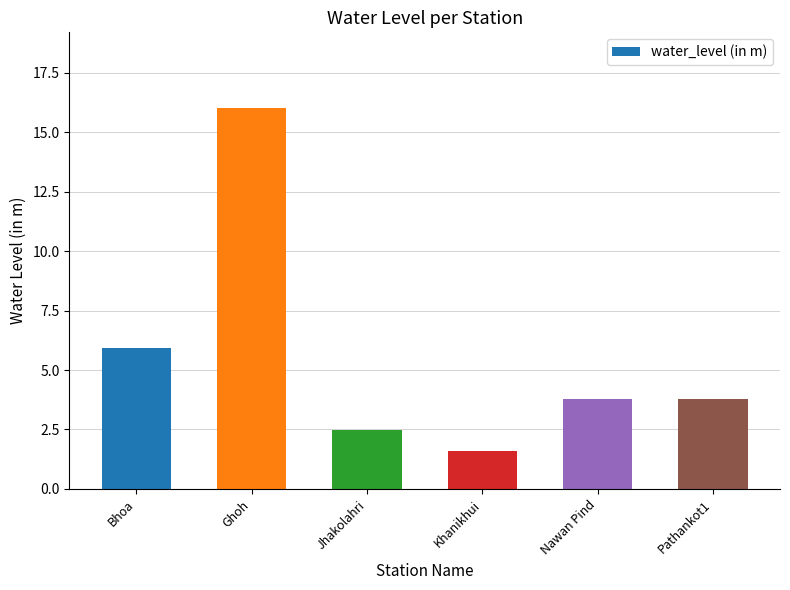

What position from the right is Nawan Pind?

2